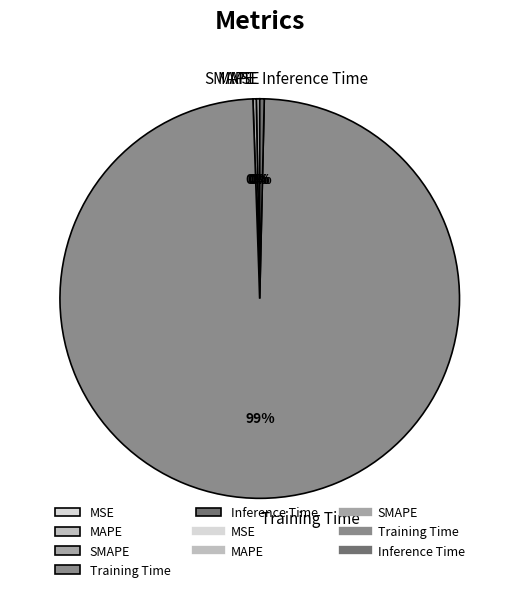

Is there a majority slice in this chart?

Yes